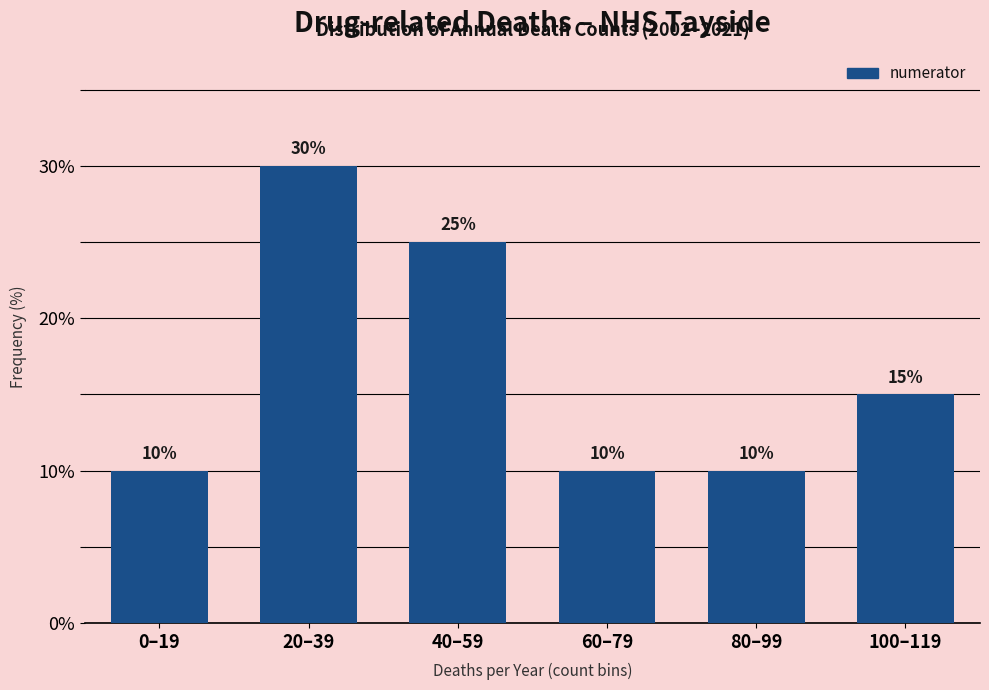

Reading left to right, extract all data points from this chart.

10	30	25	10	10	15